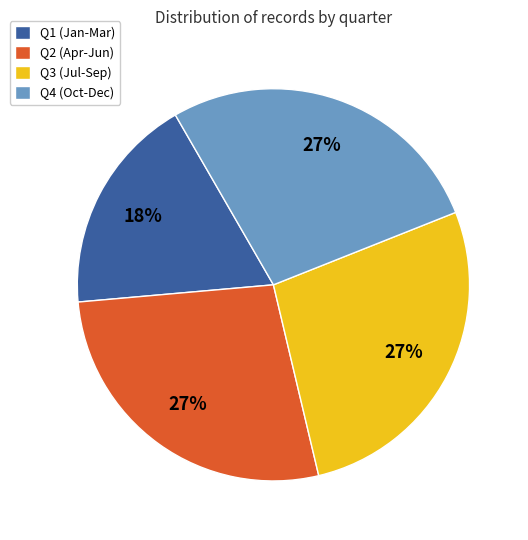

Is there a majority slice in this chart?

No